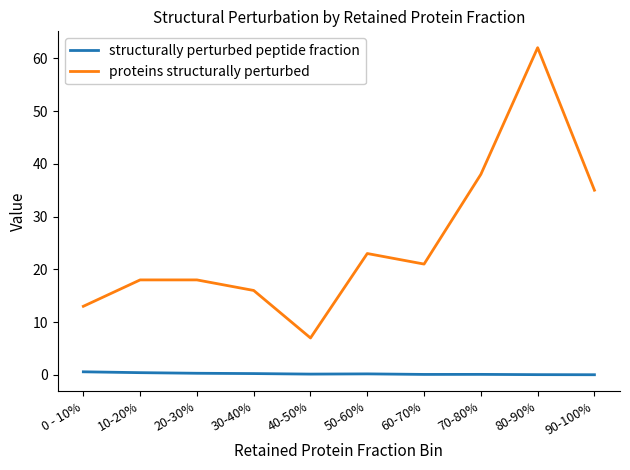

List the series in order of their overall mean, lowest first.

structurally perturbed peptide fraction, proteins structurally perturbed